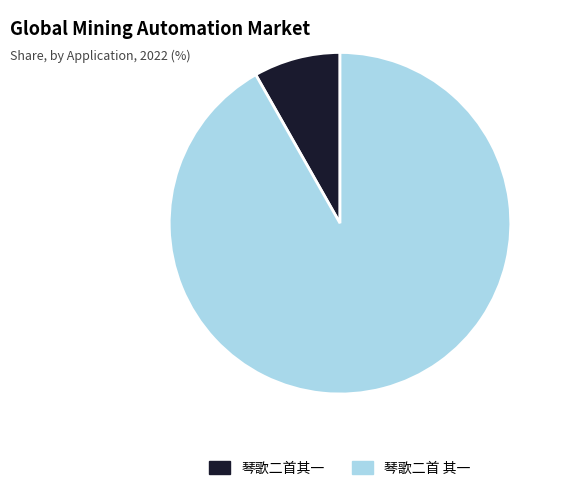

Is it true that 琴歌二首其一 is 8% of the pie?

True